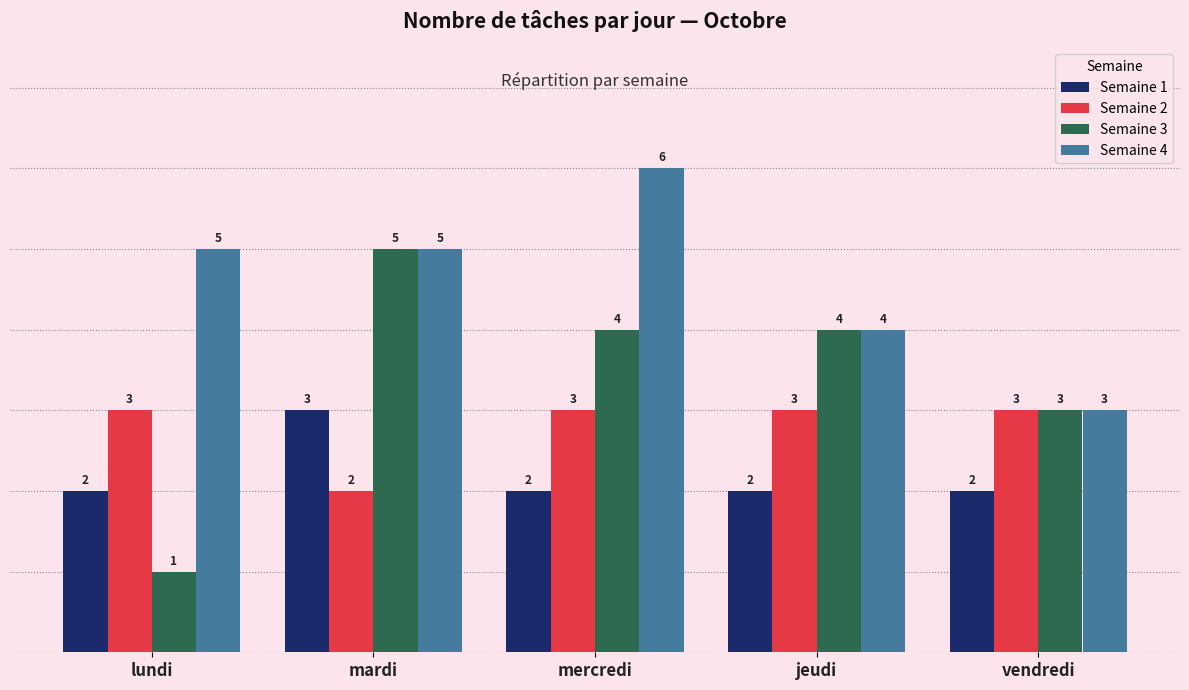

What is the lowest value of the Semaine 4 series?

3